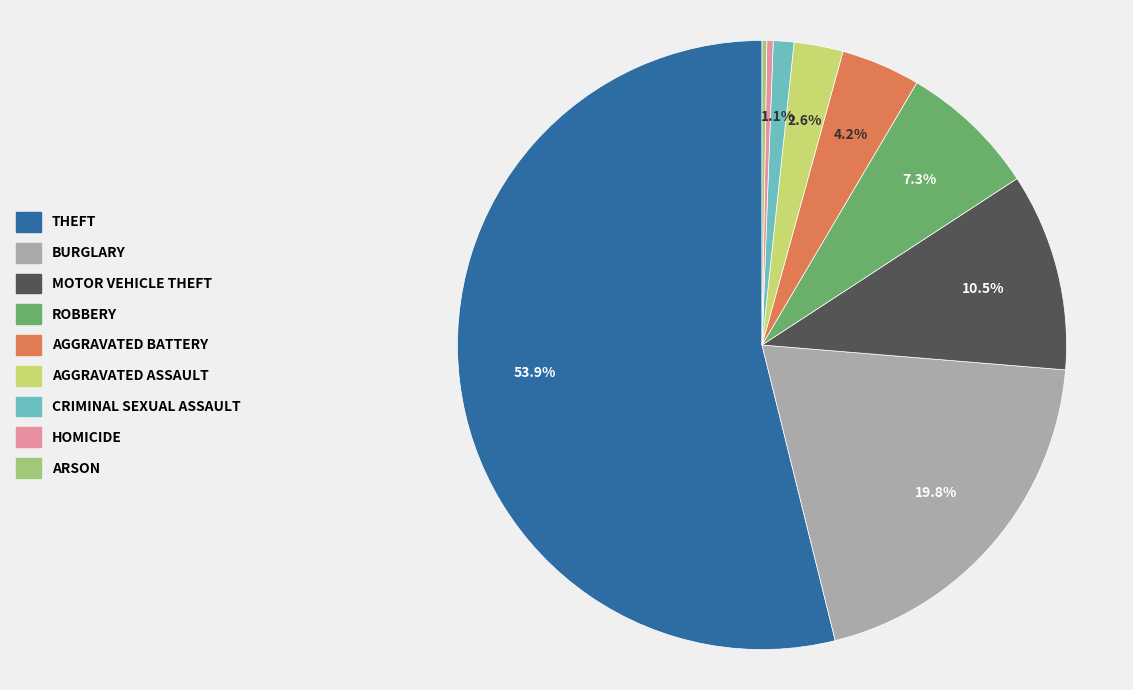

Is there a majority slice in this chart?

Yes